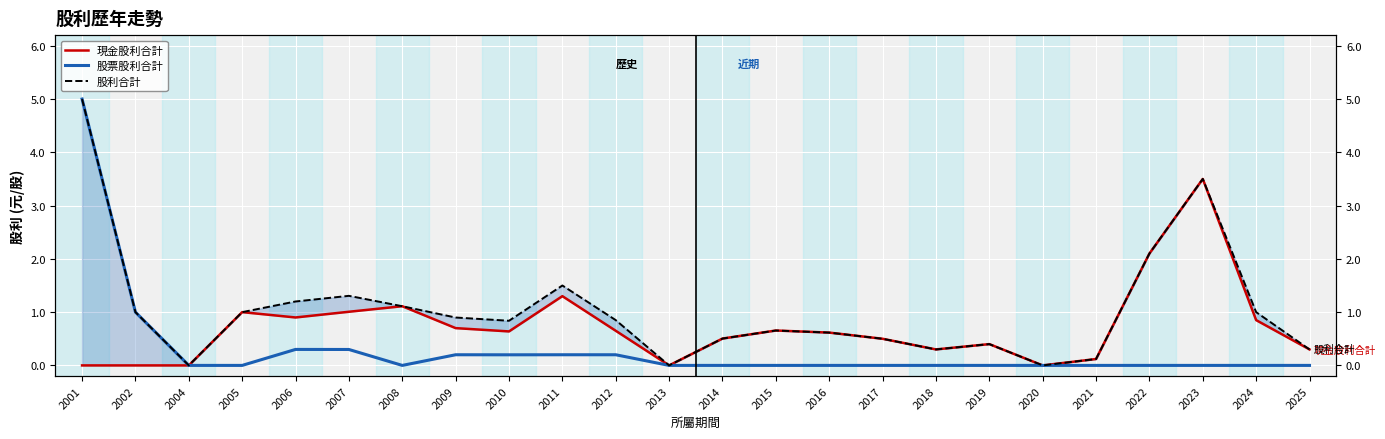

Is it true that 現金股利合計 equals 0.9 at 2010?

False